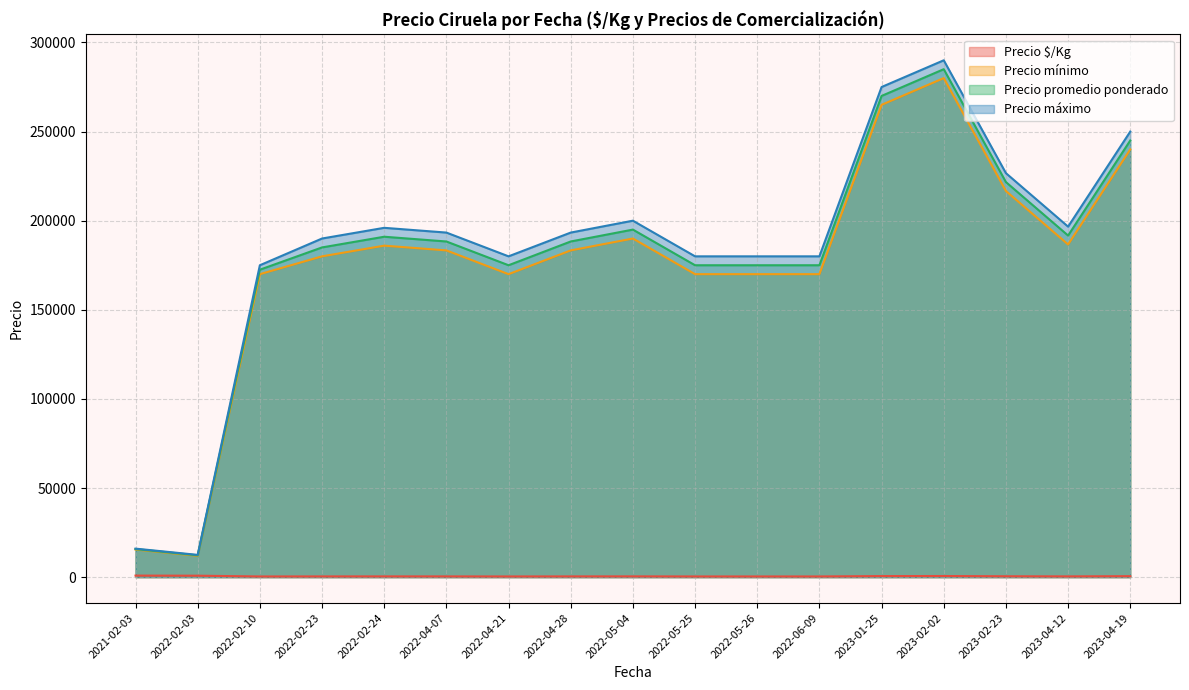

What is the difference between the maximum and minimum values in the Precio $/Kg series?

491.5